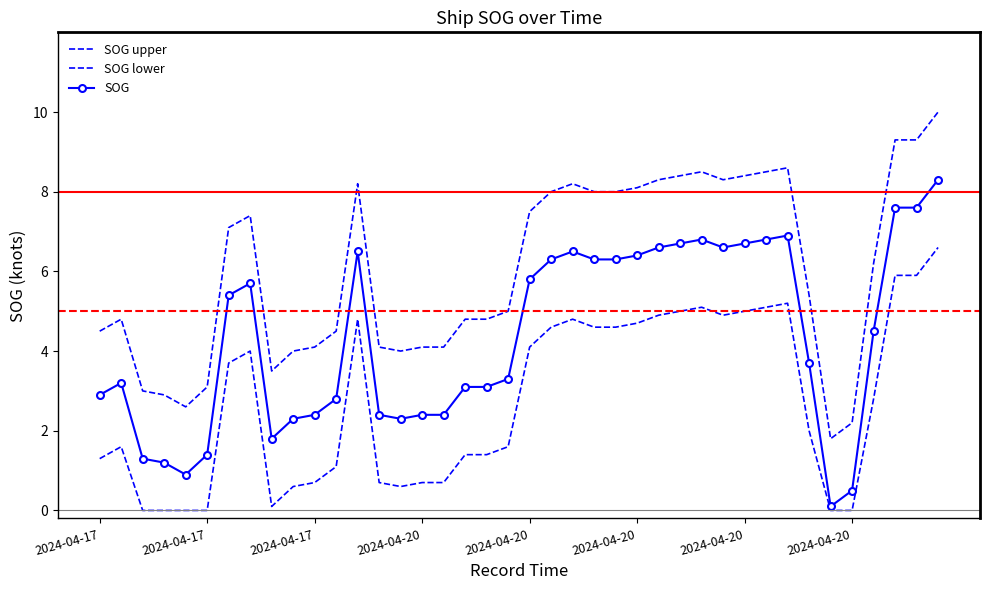

True or false: SOG lower and SOG upper cross at least once.

False